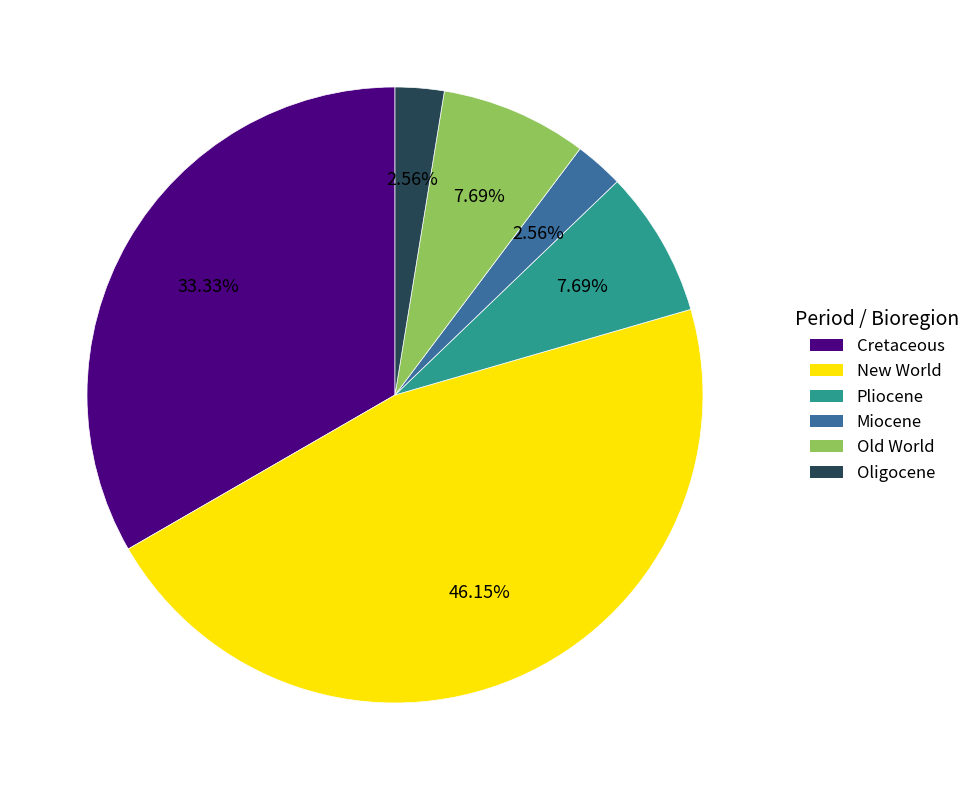

Does any single category account for the majority?

No